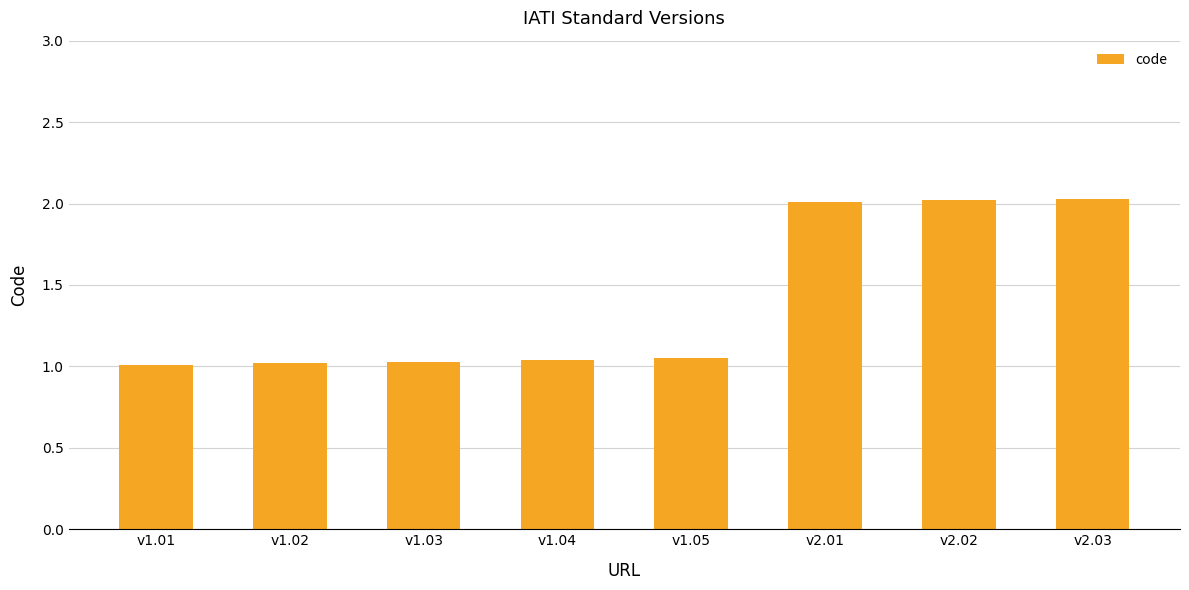

What position from the left is v2.03?

8